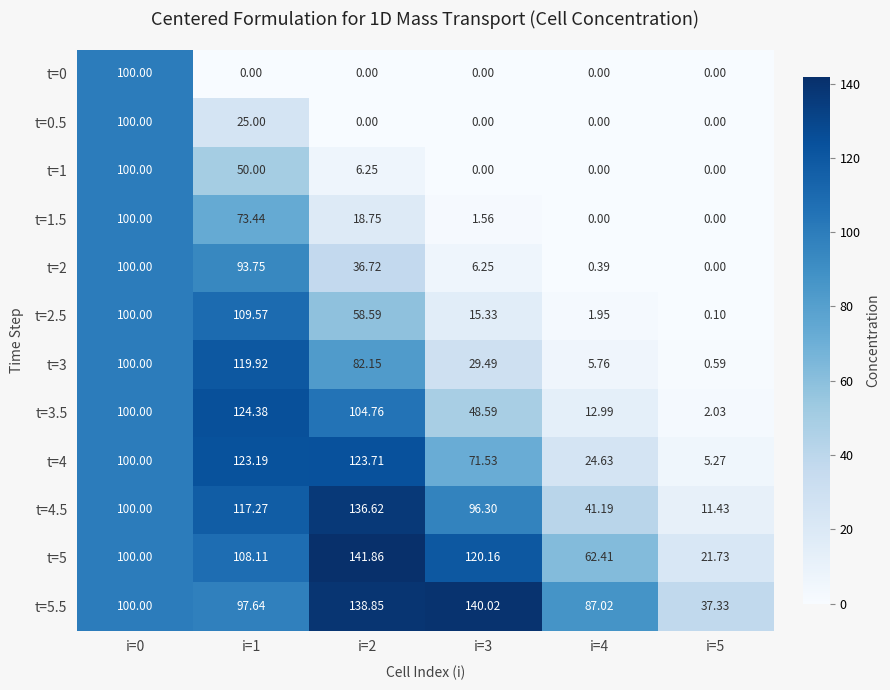

How many series are shown in this chart?

12